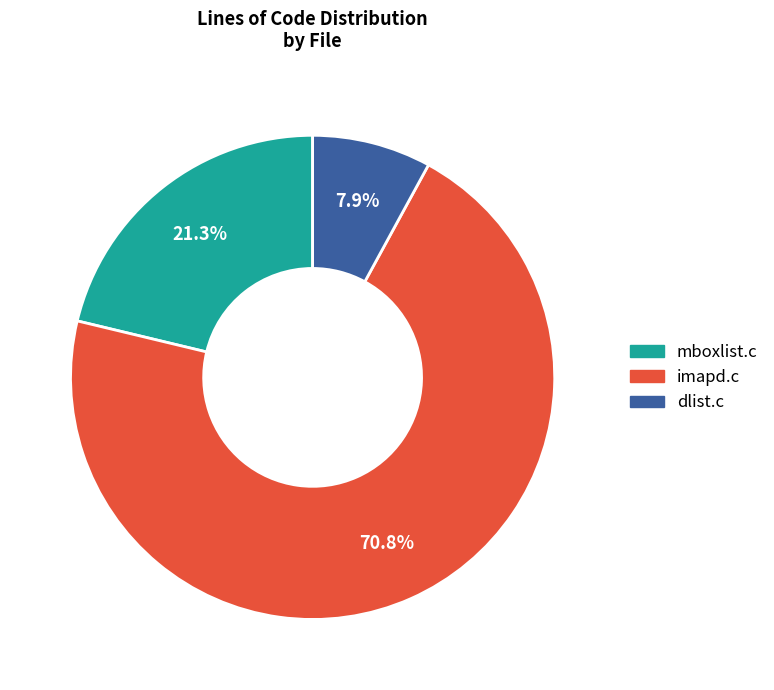

What is the smallest slice in the pie chart?

dlist.c